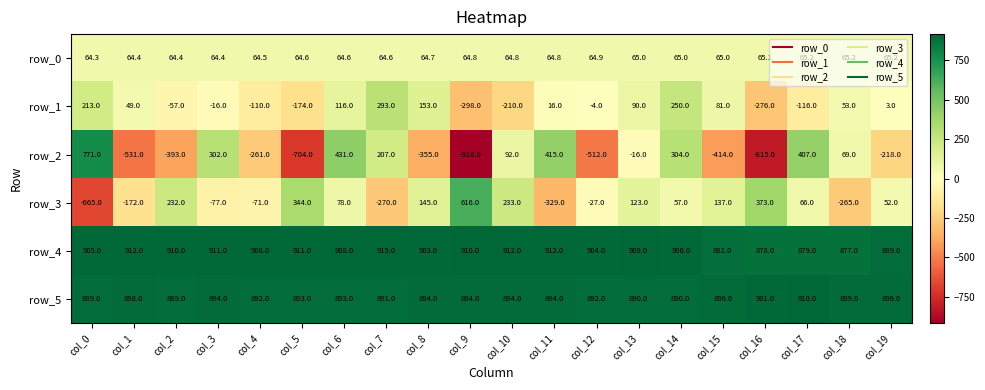

At which label is row_1 closest to -2?

col_12